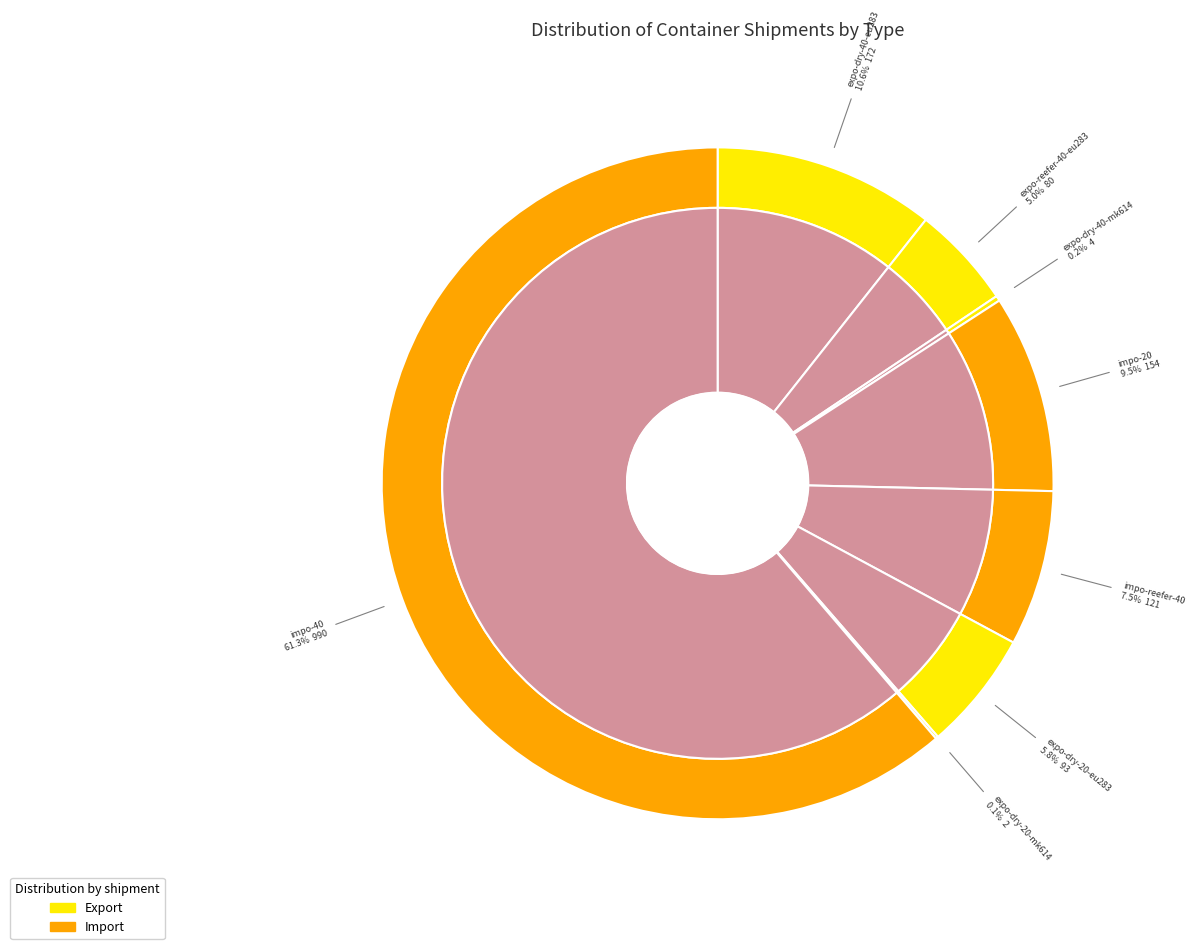

Does any single category account for the majority?

Yes